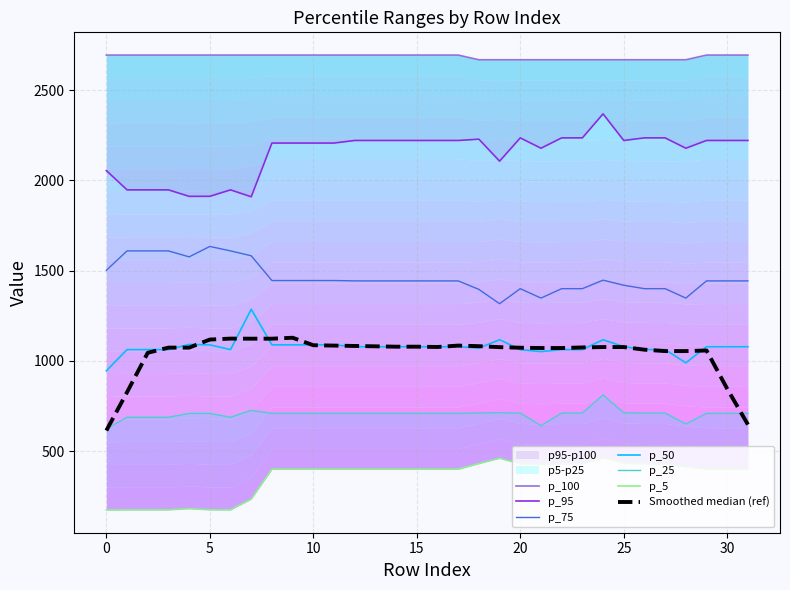

True or false: p_100 has more than 0 interior local peaks.

False